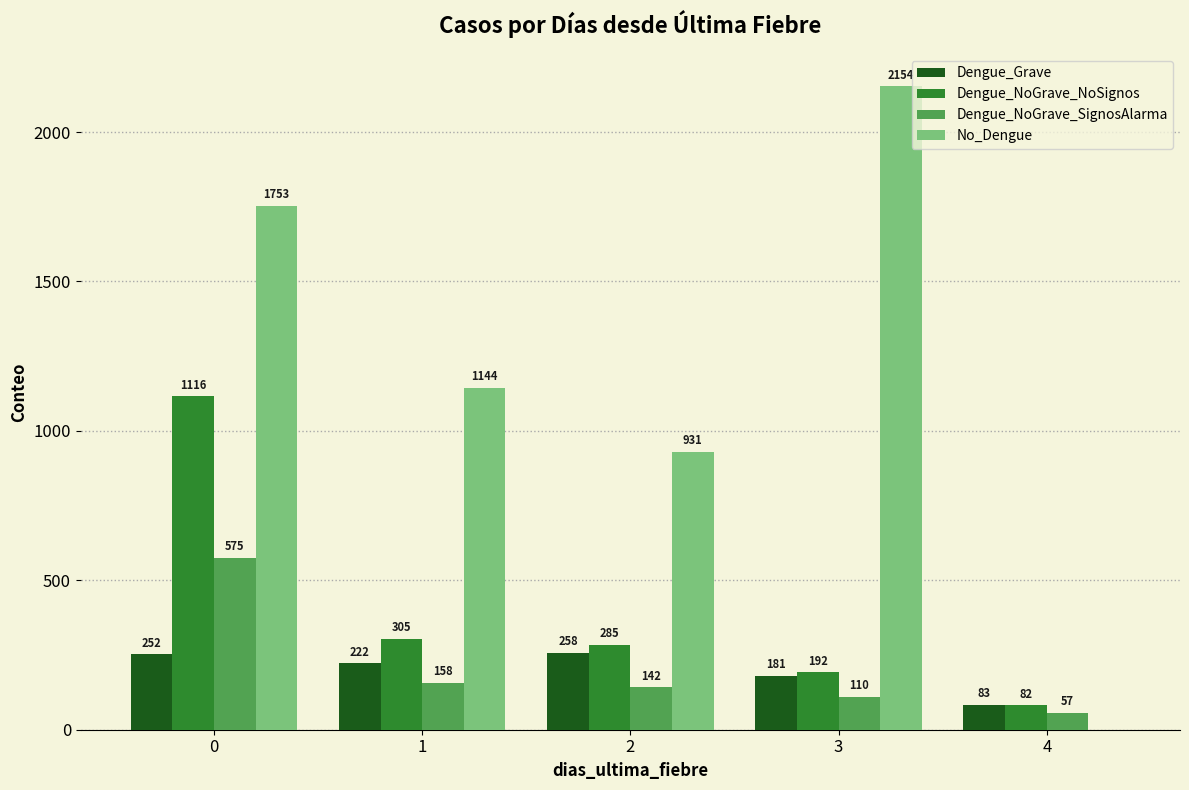

True or false: Dengue_NoGrave_SignosAlarma has a value of 57 at 4.

True